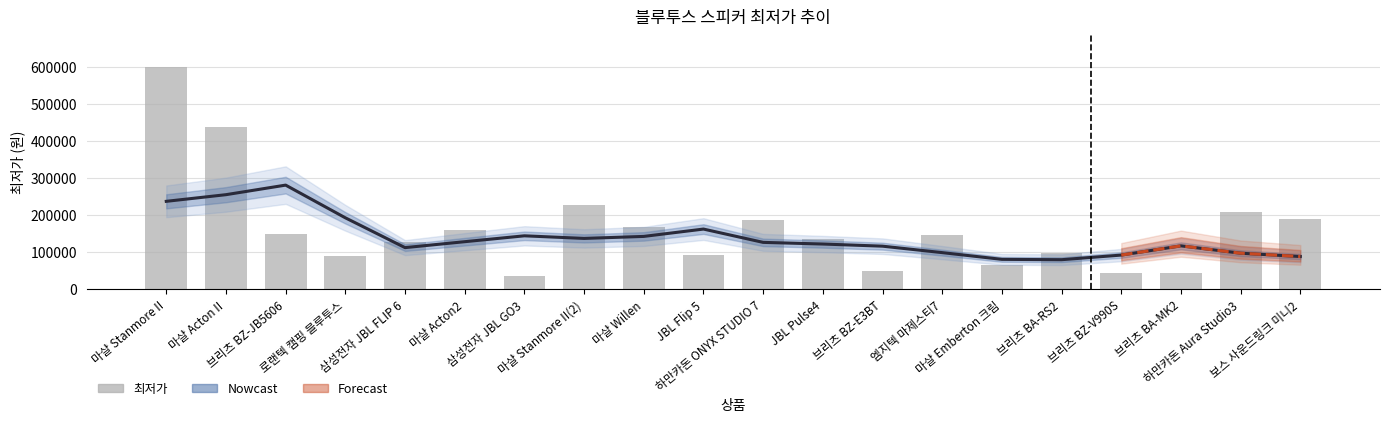

Reading right to left, extract all data points from this chart.

보스 사운드링크 미니2=189450	하만카돈 Aura Studio3=209000	브리츠 BA-MK2=44900	브리츠 BZ-V990S=45000	브리츠 BA-RS2=99000	마샬 Emberton 크림=65000	엠지텍 마제스티7=146700	브리츠 BZ-E3BT=49500	JBL Pulse4=135890	하만카돈 ONYX STUDIO 7=186000	JBL Flip 5=93900	마샬 Willen=169000	마샬 Stanmore II(2)=229000	삼성전자 JBL GO3=36810	마샬 Acton2=159000	삼성전자 JBL FLIP 6=129000	로랜텍 캠핑 블루투스=89700	브리츠 BZ-JB5606=149000	마샬 Acton II=439000	마샬 Stanmore II=599990